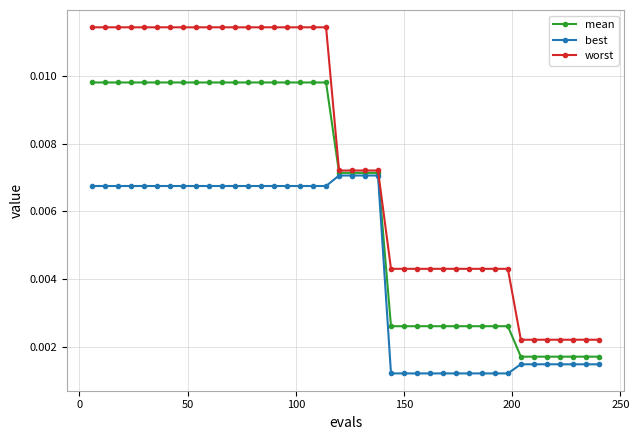

Rank the series by their maximum value, from lowest to highest.

best, mean, worst